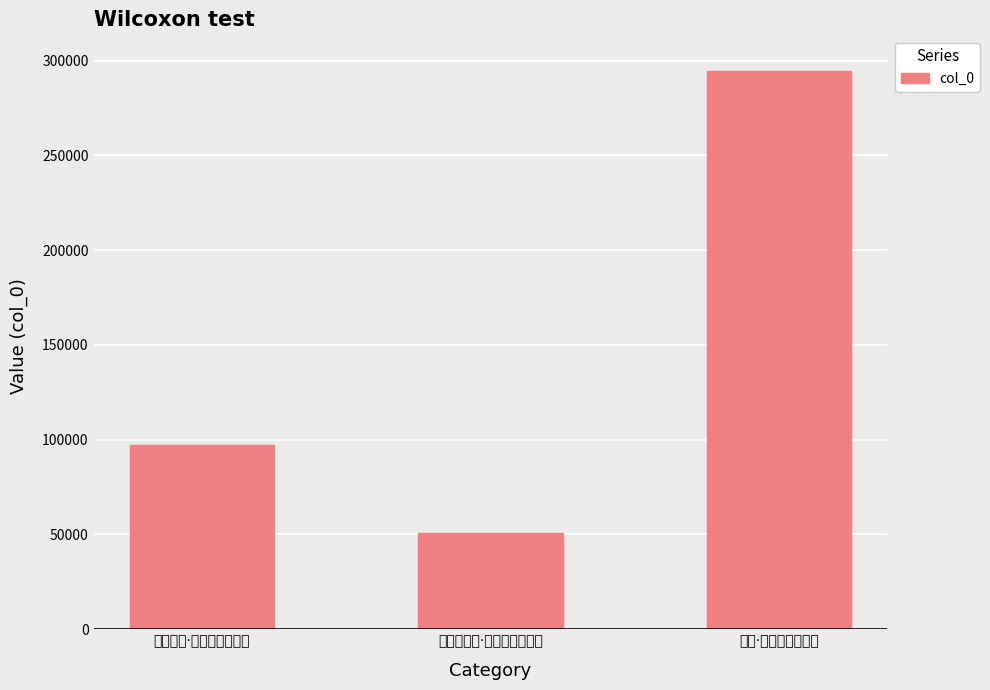

What is the difference between the values at 咏得落花诗·一园桃李只须臾 and 落花·繁华如梦只须臾?

244042